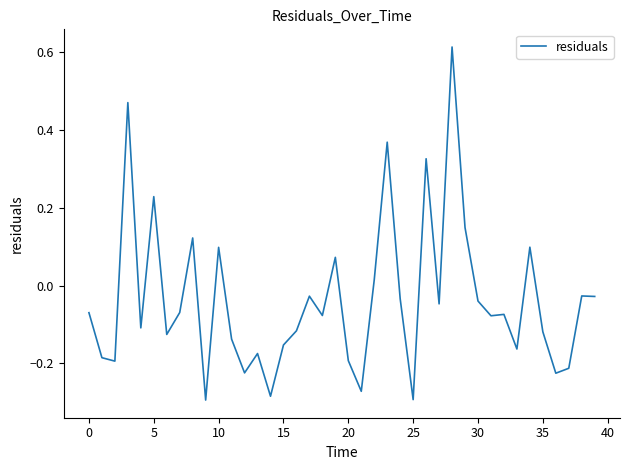

How many lines are shown in the chart?

1